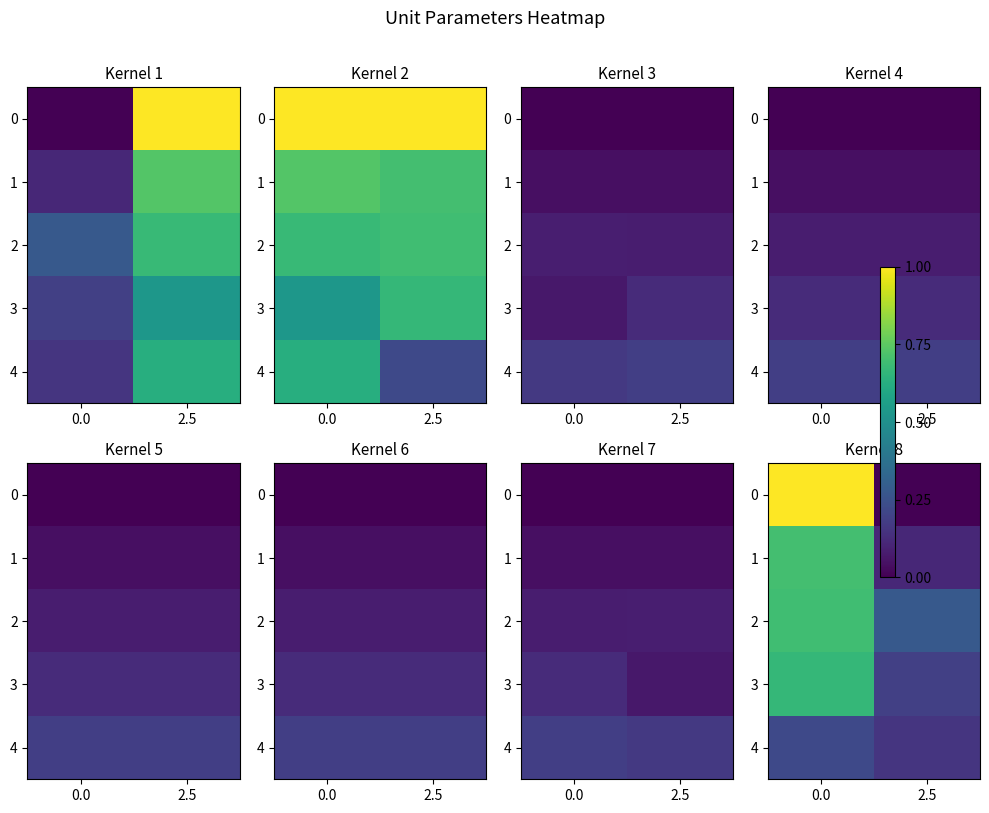

What is the difference between the maximum and minimum values in the 1 series?

0.6